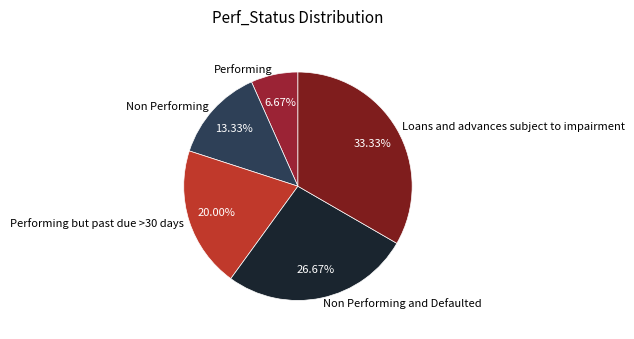

Combined, what portion of the pie is Non Performing and Loans and advances subject to impairment?

46.7%